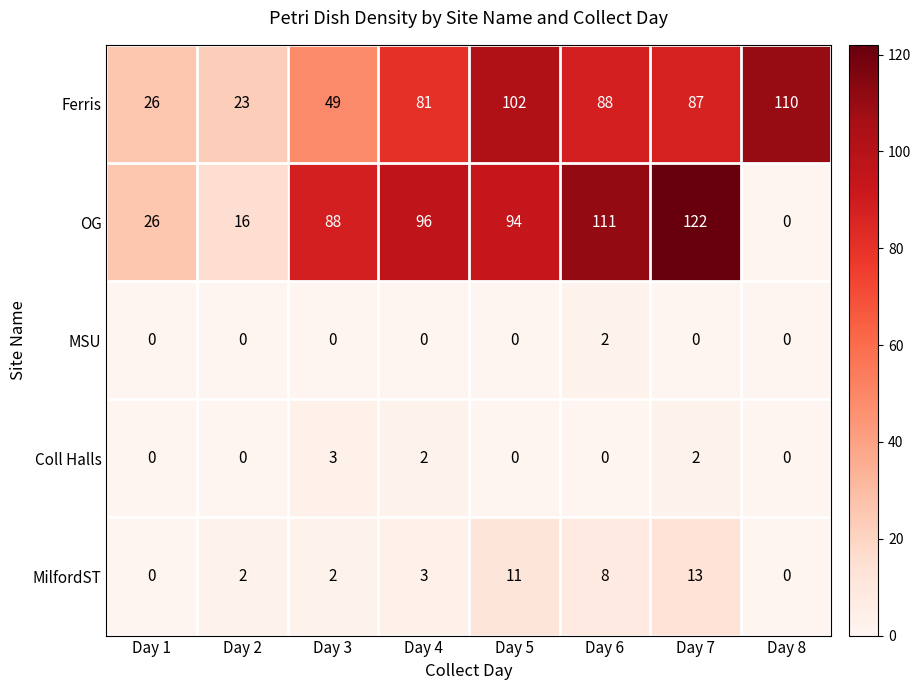

The MSU series shows 2 at Day 6. True or false?

True